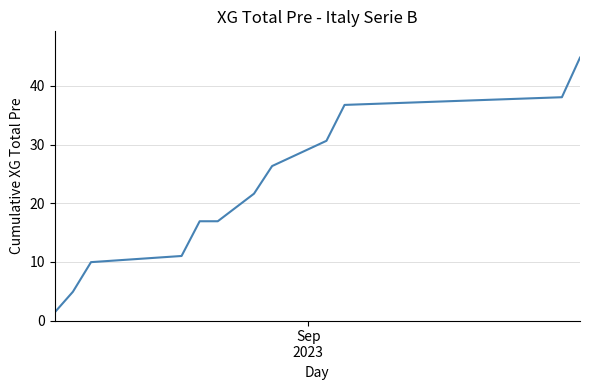

True or false: there are more than 2 points higher than both neighbors.

False